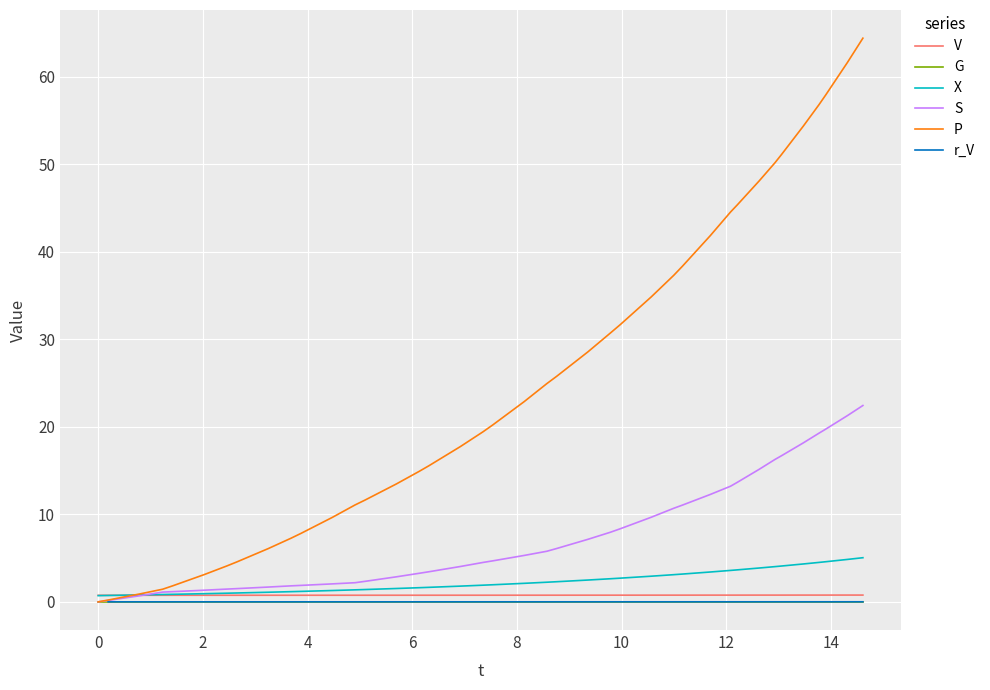

Does the chart display data point markers on the line(s)?

No